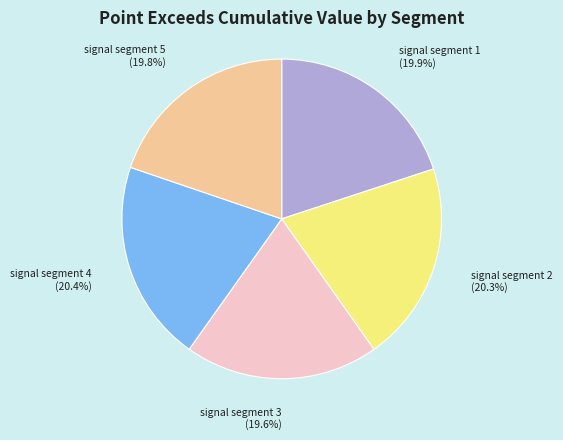

Does signal segment 3 represent more than half of the total?

No